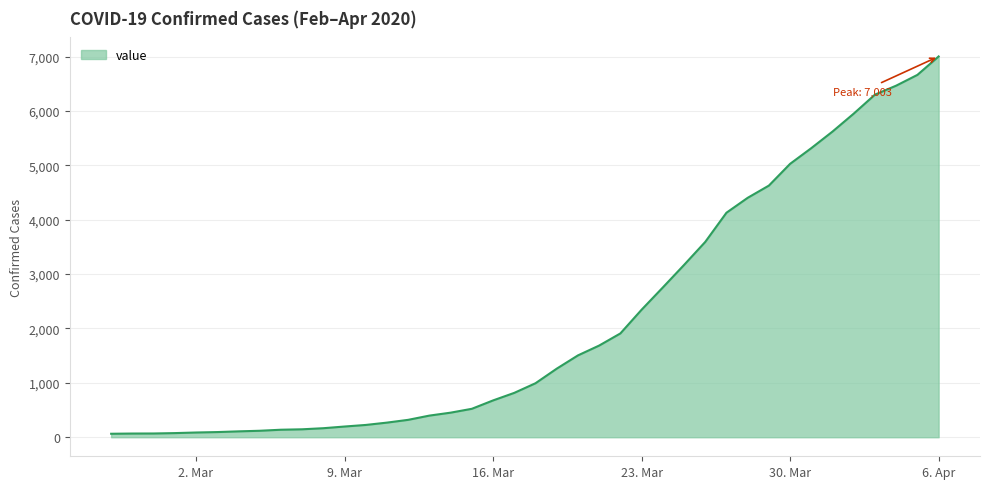

What is the difference between the maximum and minimum values?

6939